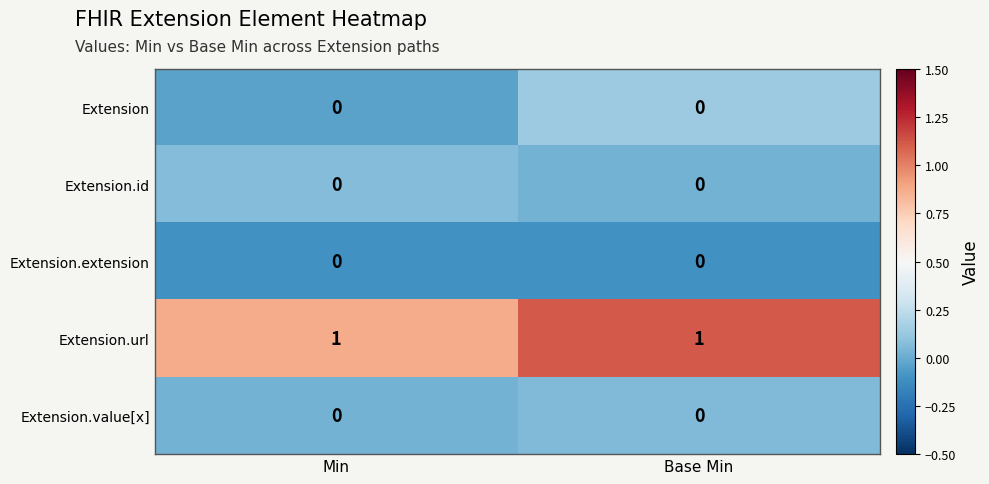

Which series has the largest total across all categories?

Extension.url